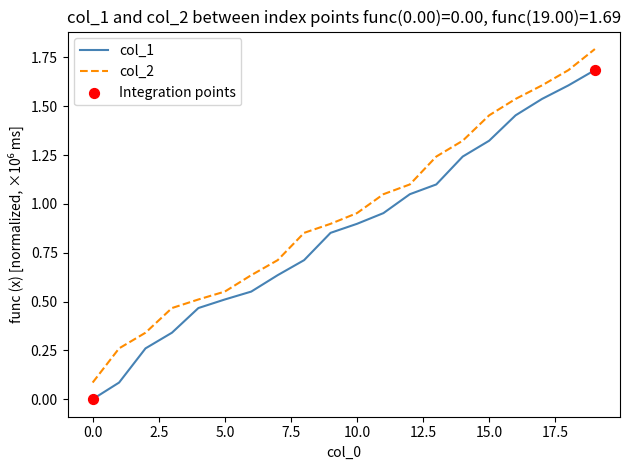

At how many categories does at least one series exceed 1?

9